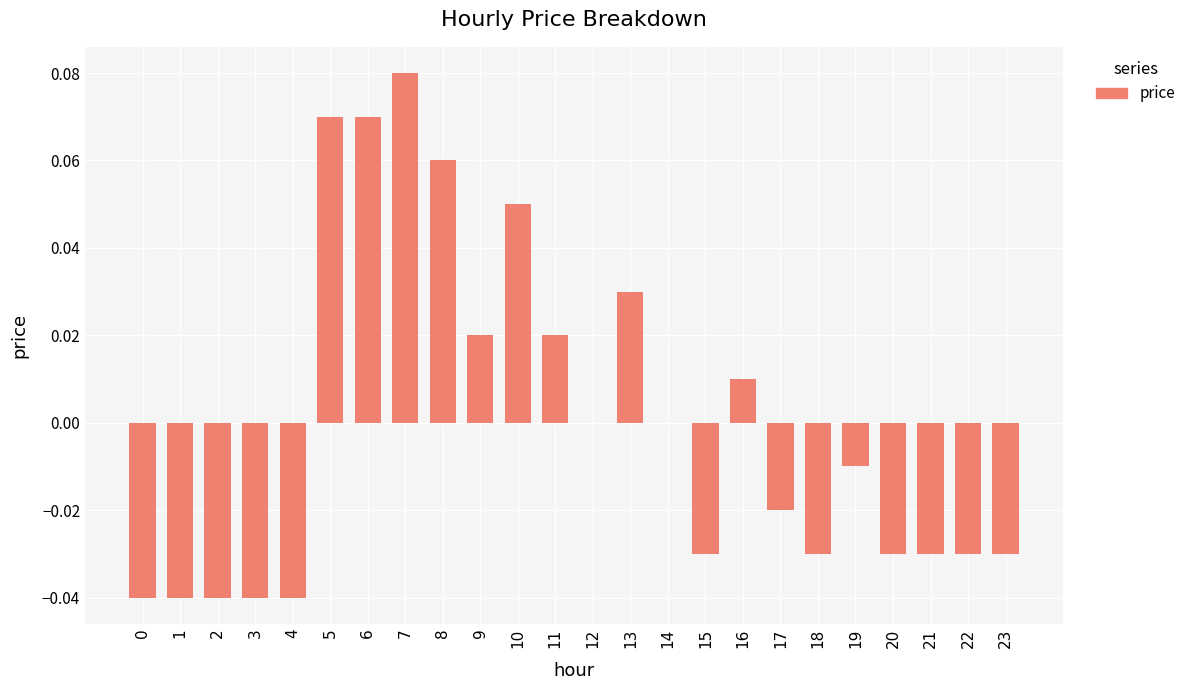

The chart shows a value of 0.0 at 13. True or false?

True